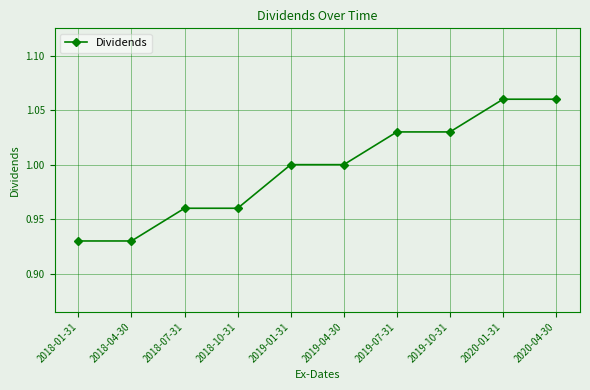

What is the change in value from 2018-01-31 to 2019-04-30?

+0.1